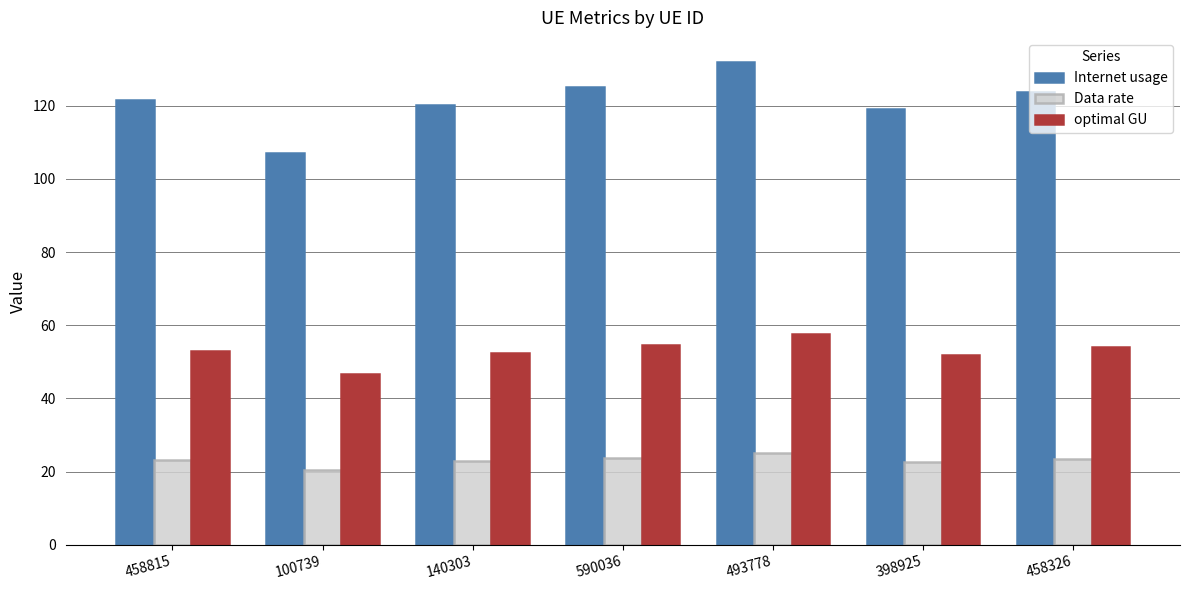

What is the total value across all series at 590036?

203.6